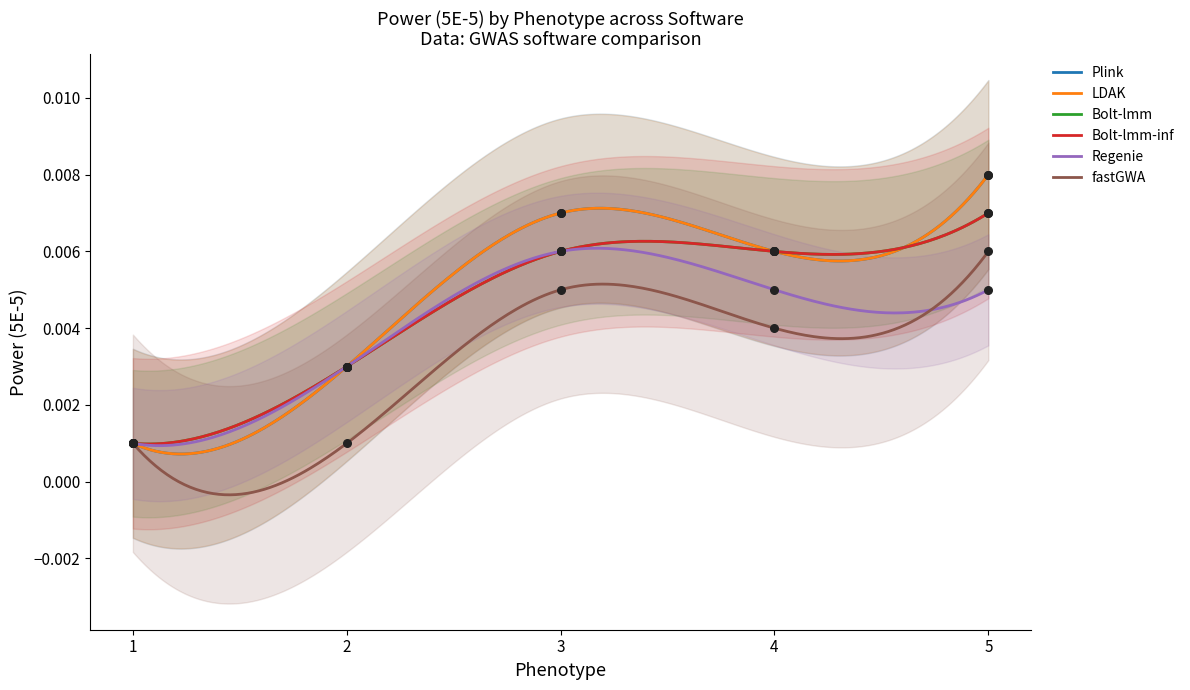

Which series has the largest total across all categories?

Plink